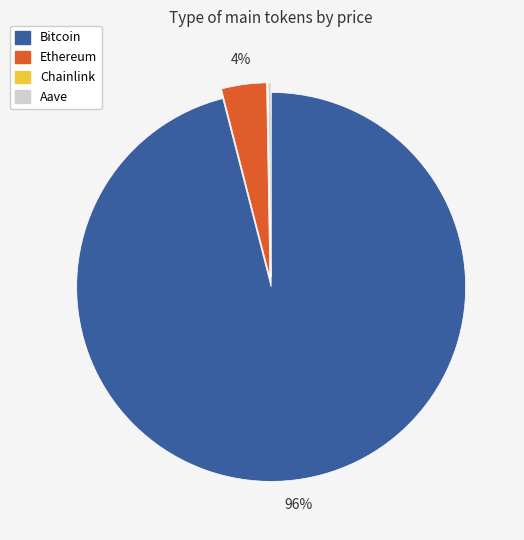

What is the largest slice in the pie chart?

Bitcoin